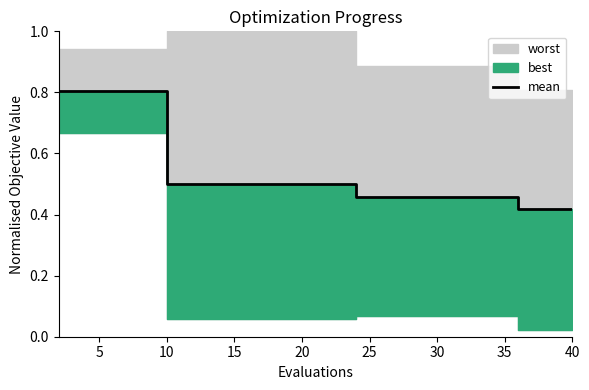

Reading right to left, list all the values displayed in this chart.

0.4	0.4	0.4	0.5	0.5	0.5	0.5	0.5	0.5	0.5	0.5	0.5	0.5	0.5	0.5	0.5	0.8	0.8	0.8	0.8